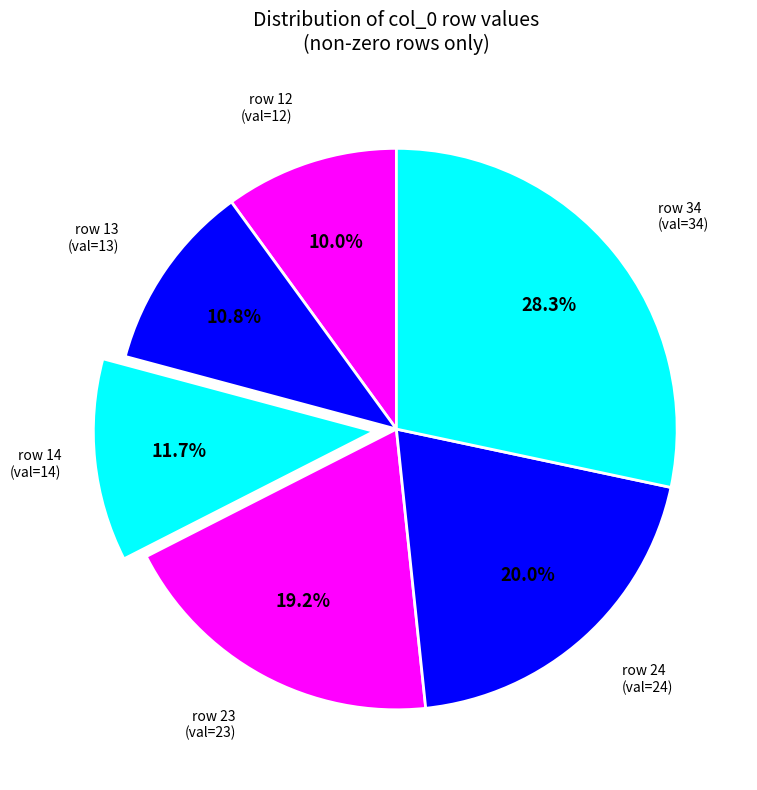

How many segments does this pie chart have?

6